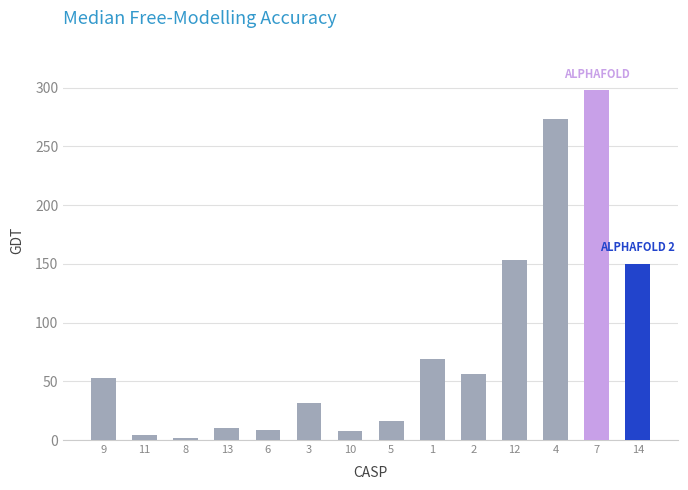

Is it true that the value at 14 is 150.1?

True